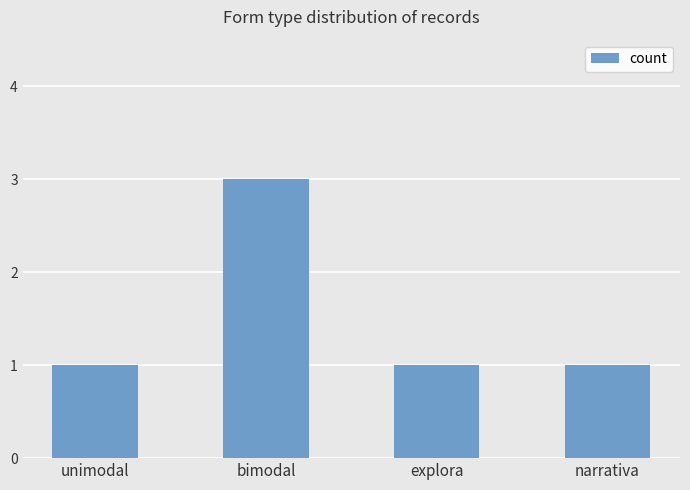

Approximately how many times larger is the value at unimodal compared to bimodal?

0.3